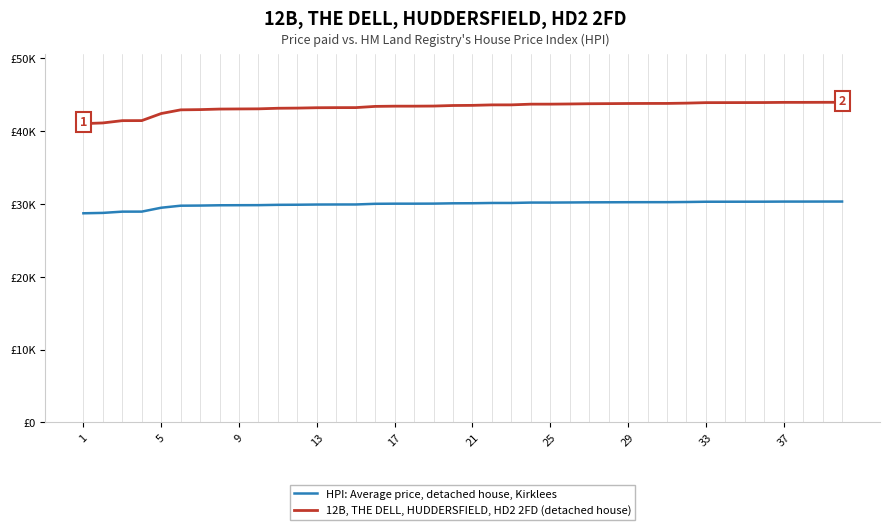

True or false: HPI: Average price, detached house, Kirklees and 12B, THE DELL, HUDDERSFIELD, HD2 2FD (detached house) intersect in this chart.

False